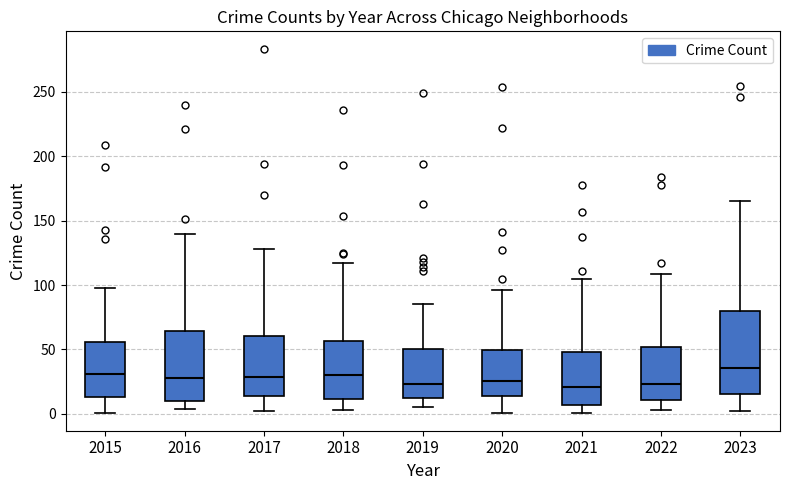

Which box is the tallest, from its lower edge to its upper edge?

2023